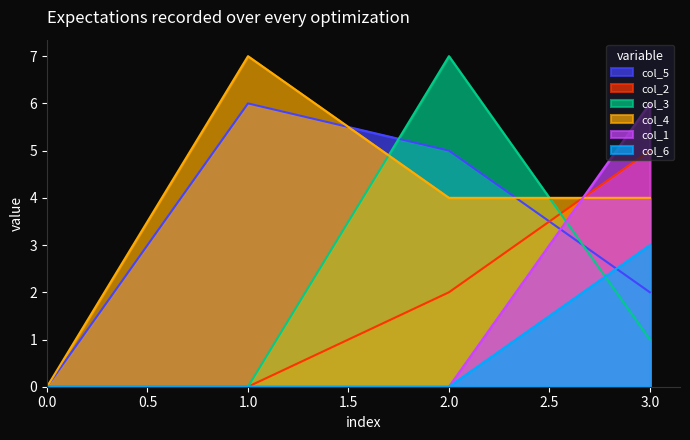

Rank the series by their maximum value, from highest to lowest.

col_3, col_4, col_5, col_1, col_2, col_6